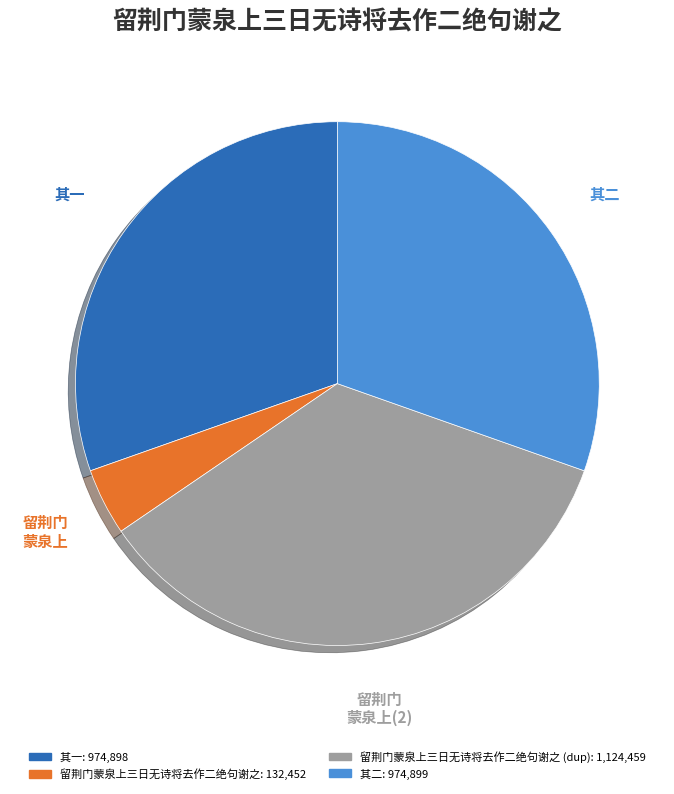

To the nearest percent, what is the difference between the largest and smallest slice percentages?

31%